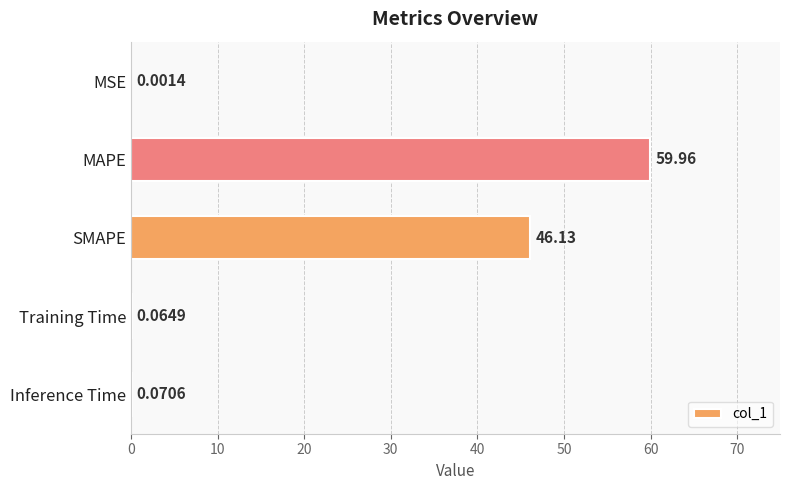

What is the sum of the values at Training Time and SMAPE?

46.2